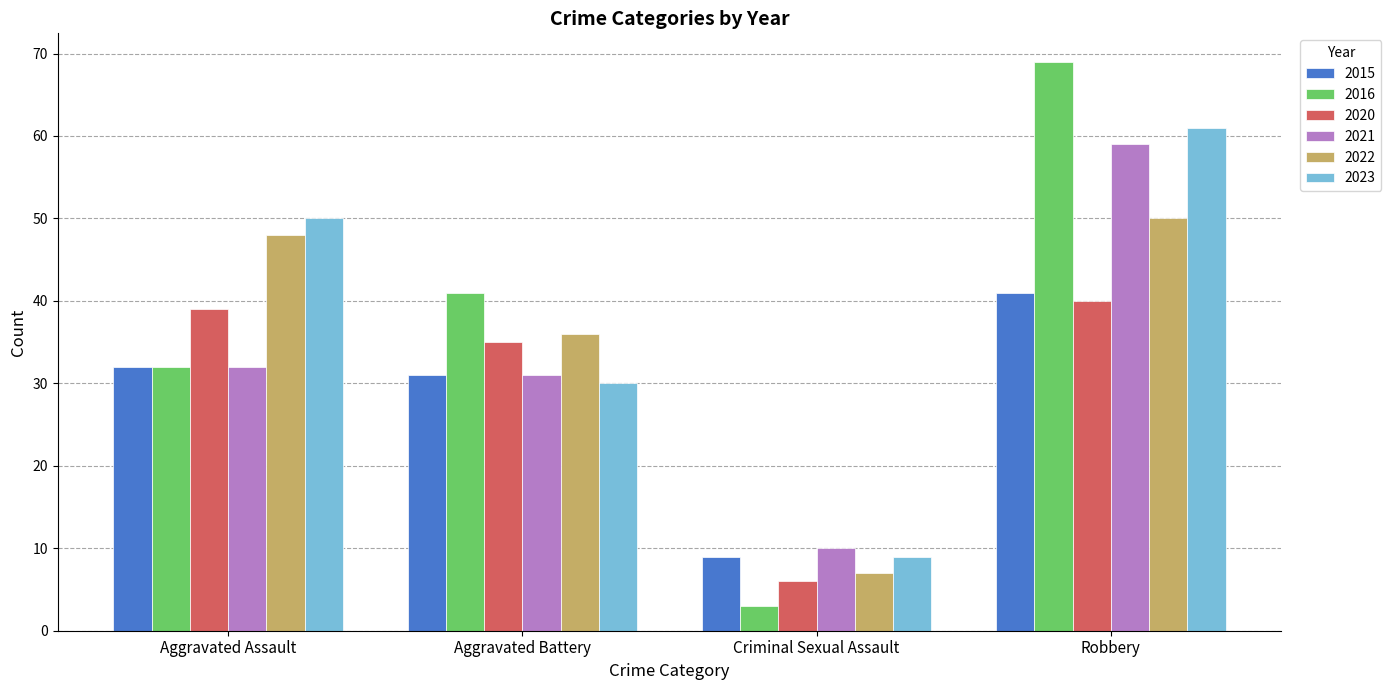

What is the sum of the 2020 values at Robbery and Aggravated Assault?

79